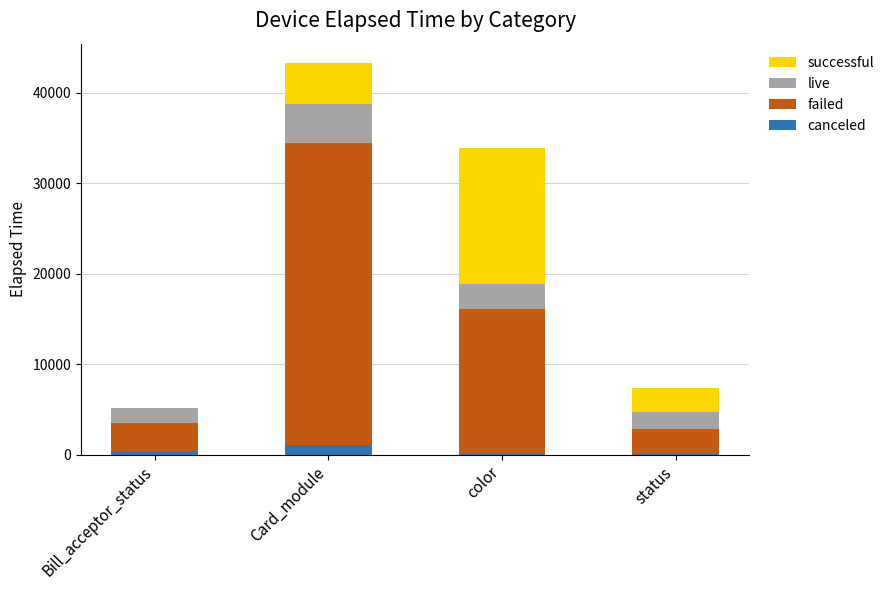

What is the sum of the canceled values at Bill_acceptor_status and status?

450